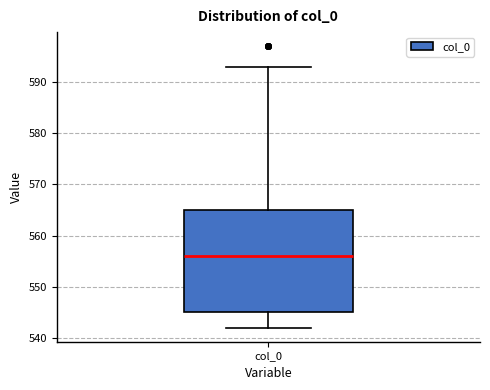

Transcribe this box plot: give where the median line is, the range the box spans, and where the two whiskers end, as read against the y-axis. The values are not printed on the chart, so give them approximately, as read against the axis.

median 556, box 545 to 565, whiskers 542 to 593